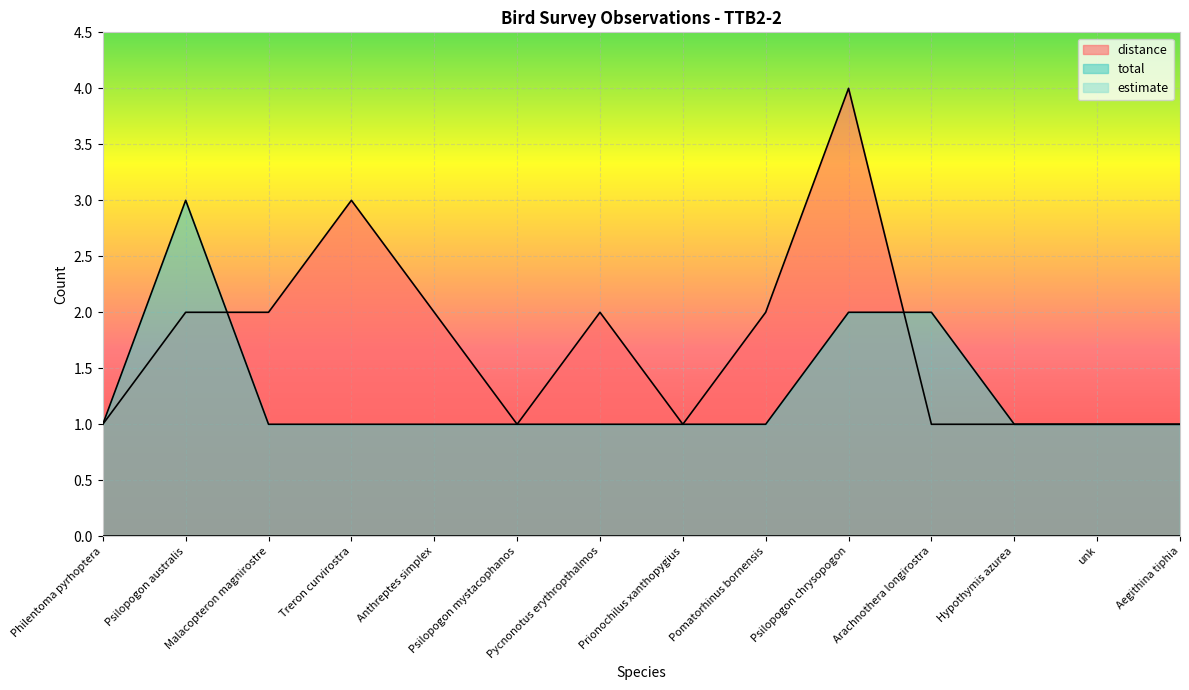

Read the distance value at Anthreptes simplex.

2